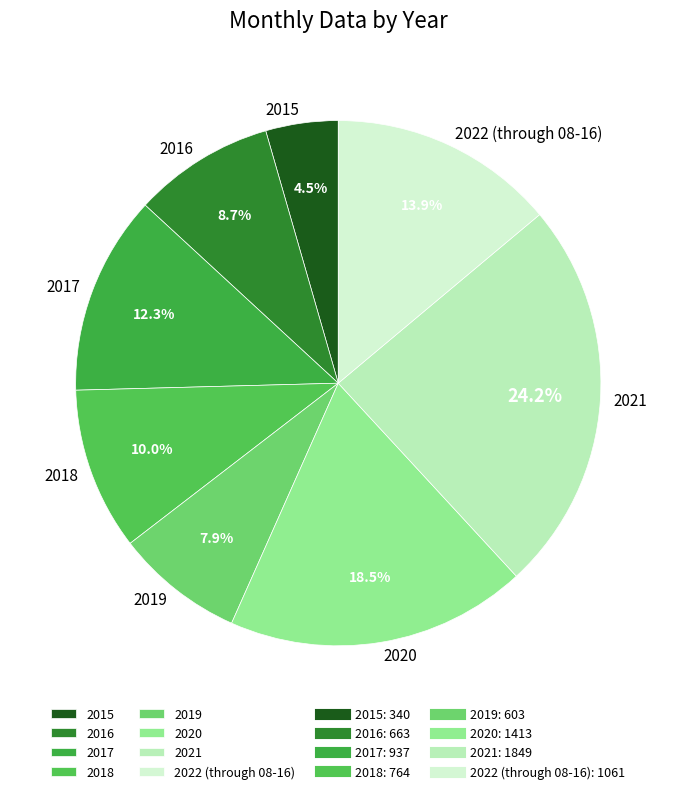

Which category has the biggest portion of the pie?

2021